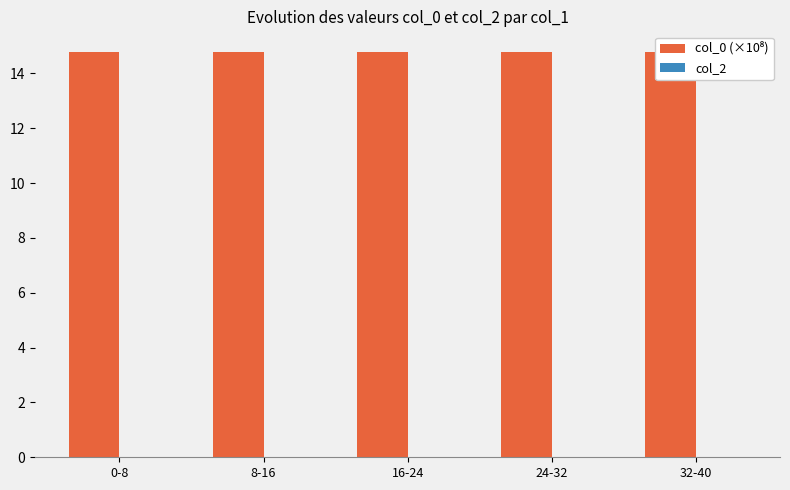

Reading left to right, extract all data points from this chart.

col_0 (×10⁸): 0-8=14.8	8-16=14.8	16-24=14.8	24-32=14.8	32-40=14.8
col_2: 0-8=0.0	8-16=0.0	16-24=0.0	24-32=0.0	32-40=0.0